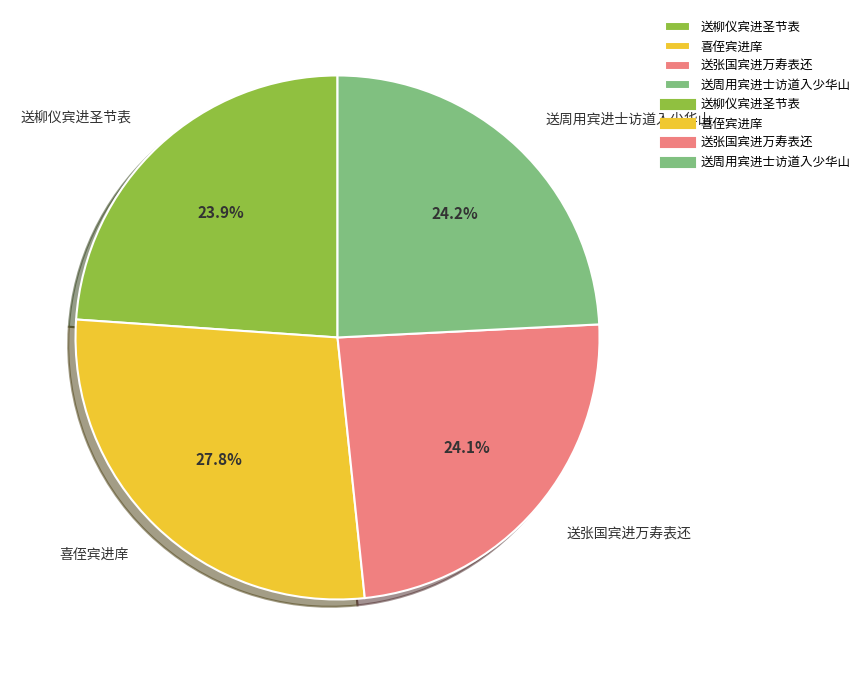

Is it true that 送张国宾进万寿表还 is 34% of the pie?

False